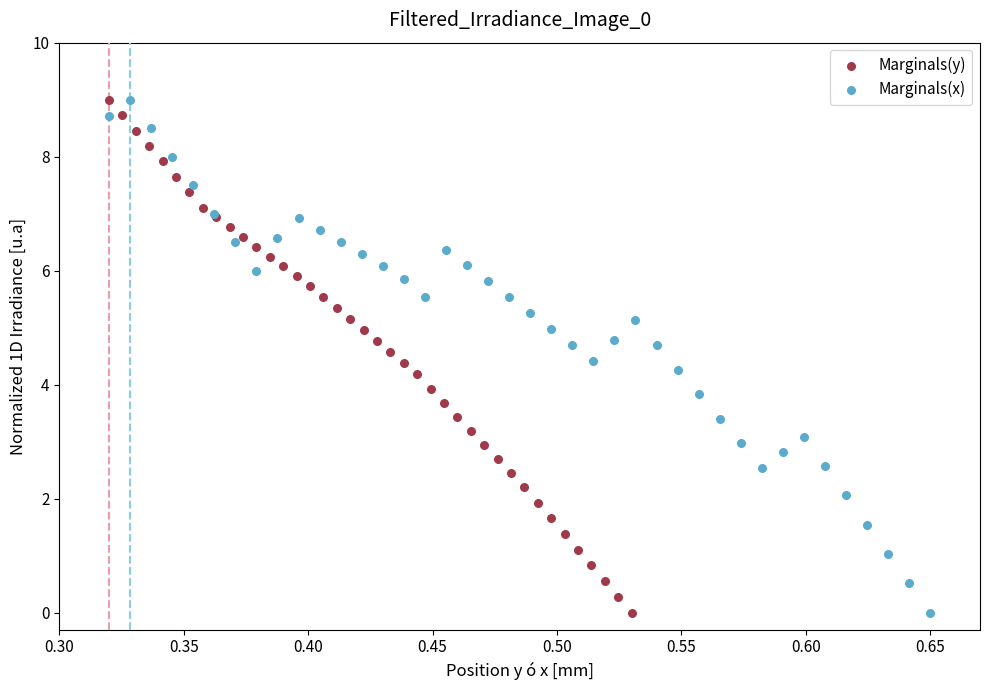

What are all the series names shown in the legend?

Marginals(y), Marginals(x)